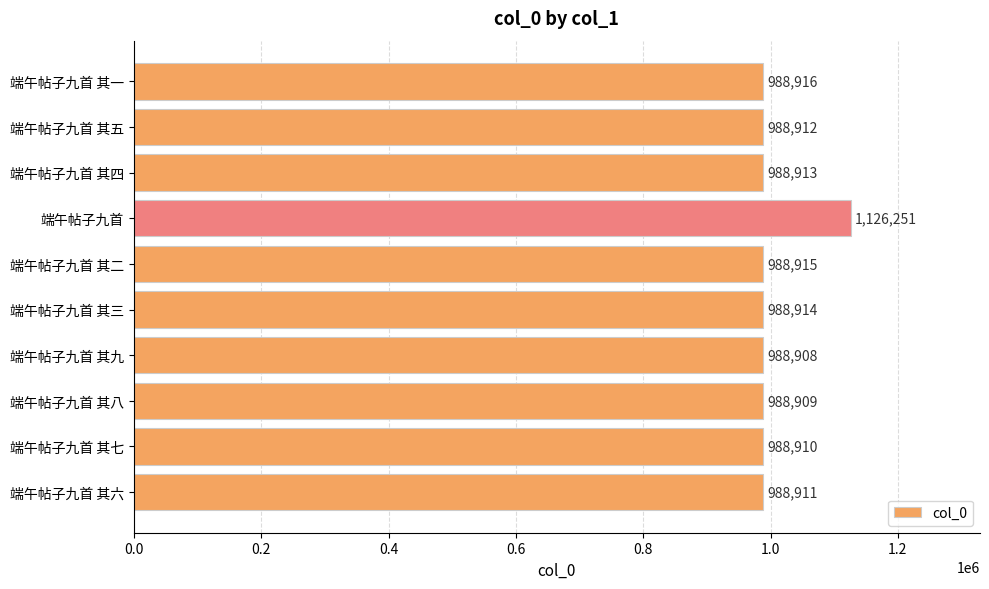

Is it true that the value at 端午帖子九首 其一 is 988916?

True